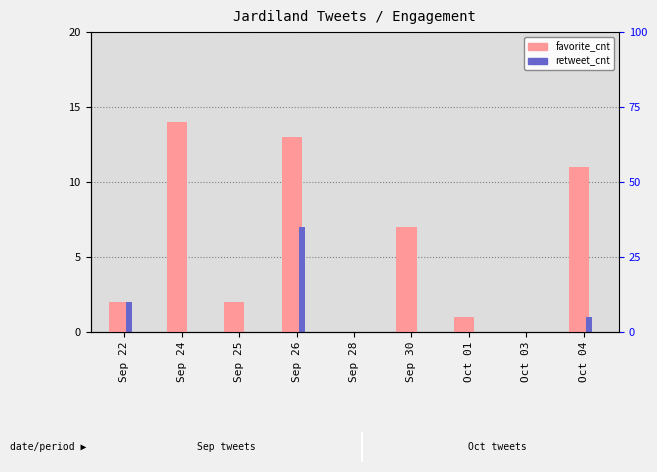

How many groups of bars are there?

9